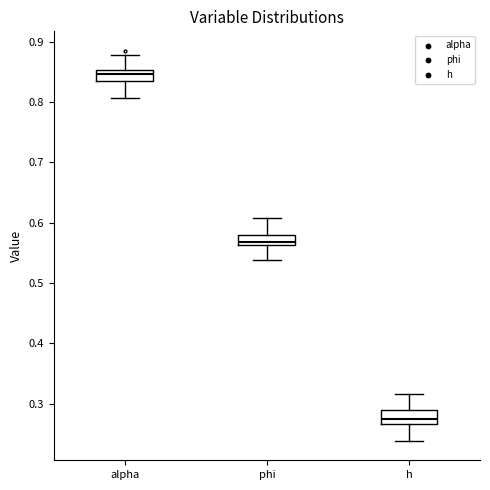

Reading left to right, read every box against the y-axis: the position of its median line, the range the box covers, and the ends of its whiskers. The values are not printed on the chart, so give them approximately, as read against the axis.

alpha: median 0.85 (inside the box), box 0.83 to 0.85, whiskers 0.81 to 0.88
phi: median 0.57, box 0.56 to 0.58, whiskers 0.54 to 0.61
h: median 0.27 (just above the box's lower edge), box 0.27 to 0.29, whiskers 0.24 to 0.32